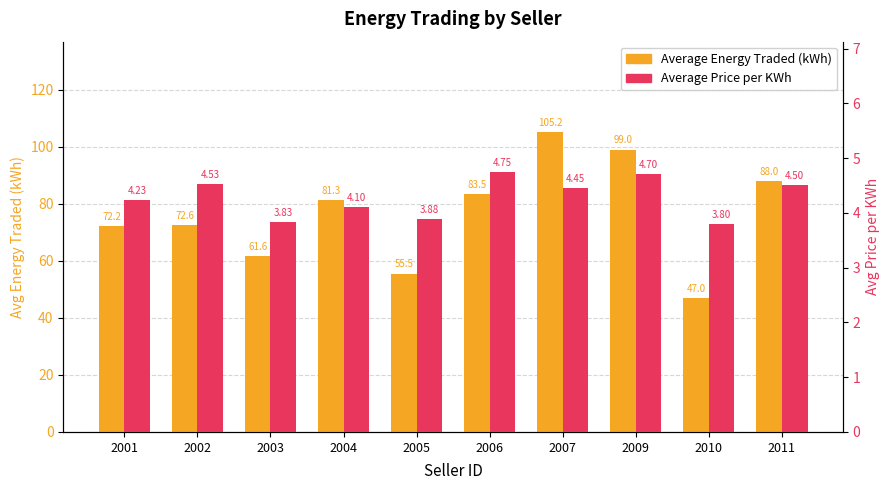

What is the value of the Average Energy Traded (kWh) bar at the 8th from the left?

99.0